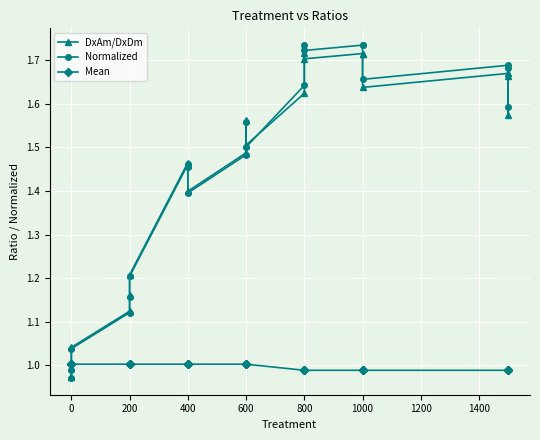

How many lines are shown in the chart?

3